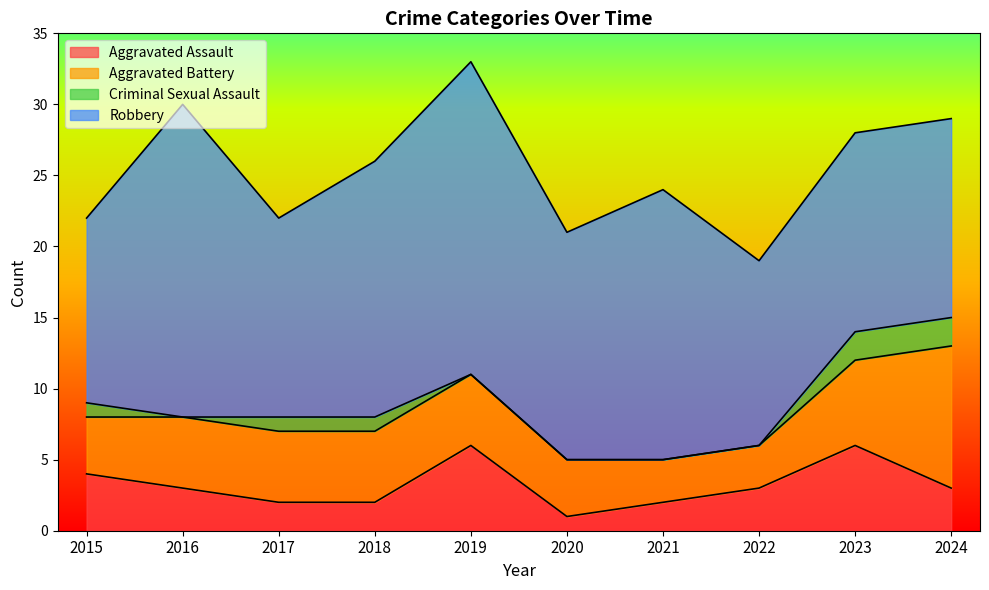

Which series changed the most between 2018 and 2023?

Aggravated Assault